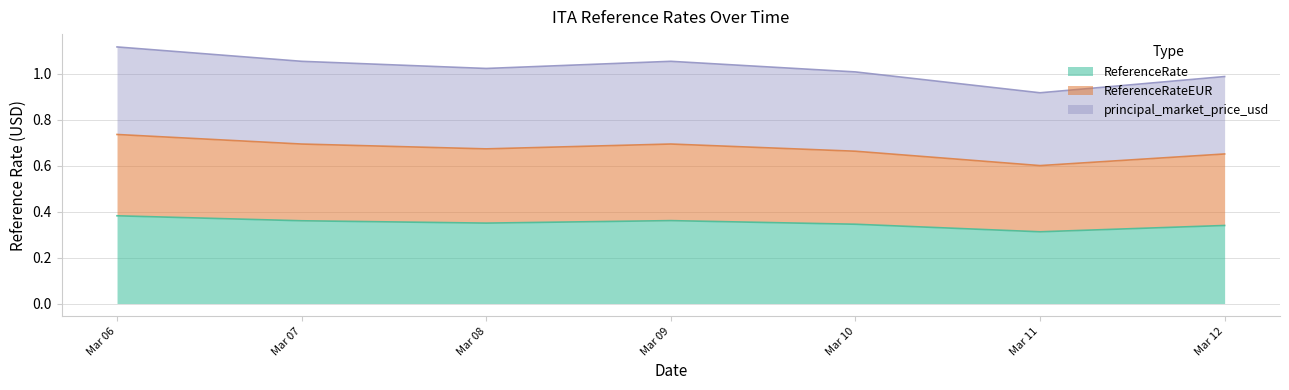

The ReferenceRate series shows 0.5 at Mar 11. True or false?

False